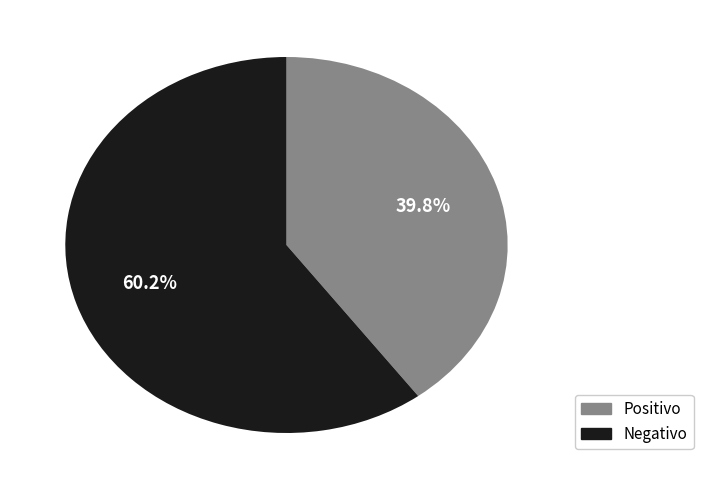

Is there any slice that represents more than half of the pie?

Yes